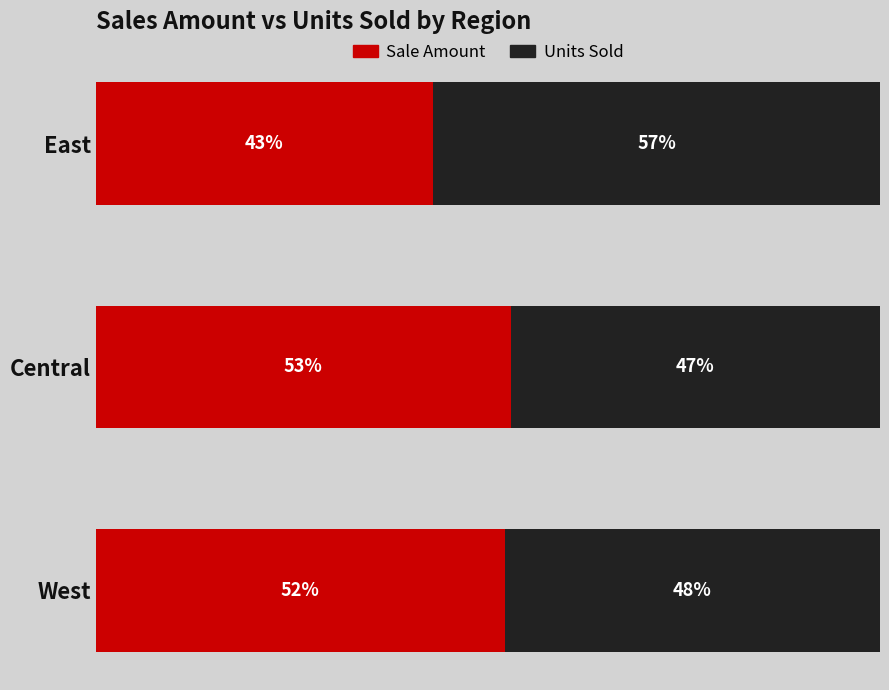

Rank the categories by Sale Amount value from lowest to highest.

East, West, Central